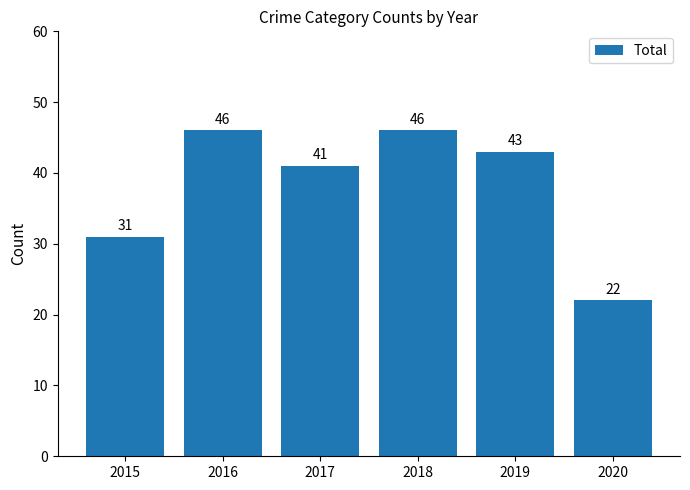

Which has a higher value, 2019 or 2016?

2016